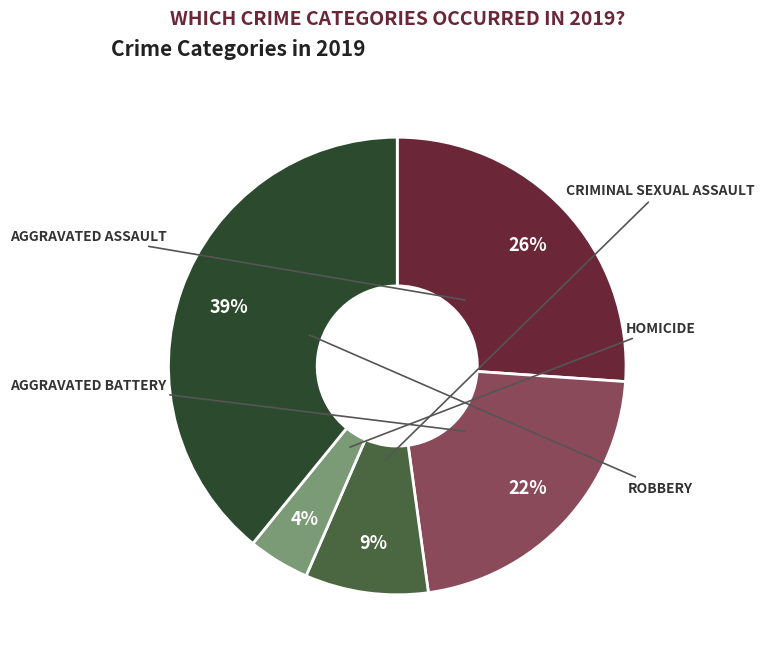

How many slices are in this pie chart?

5